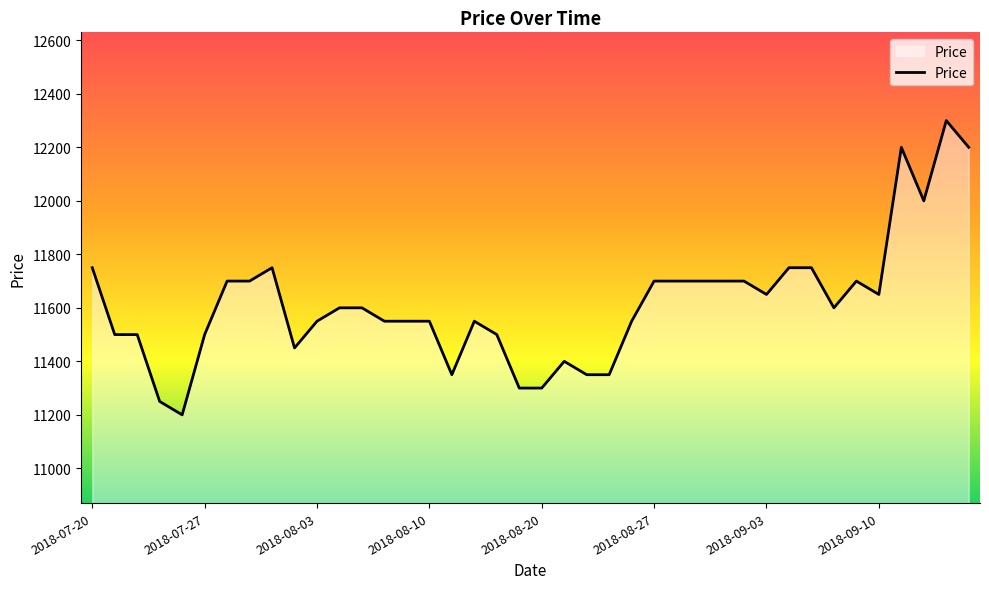

What is the difference between the maximum and minimum values?

1100